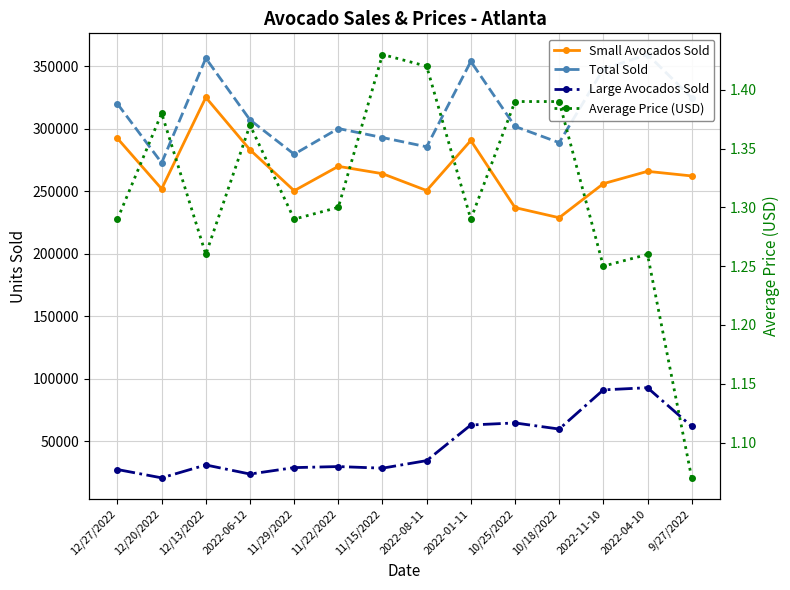

What position from the left is 10/25/2022?

10